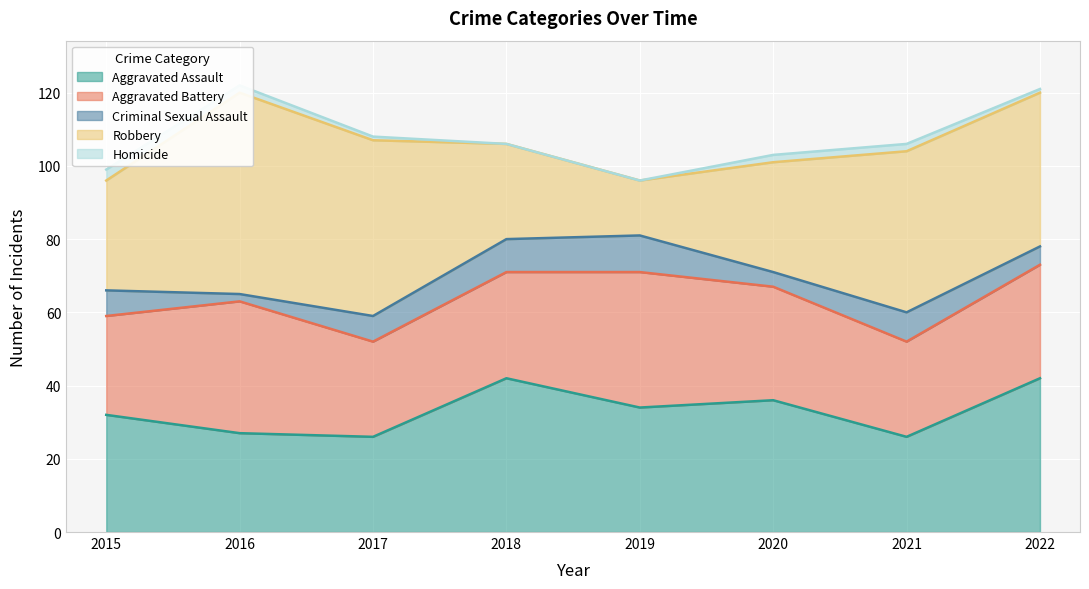

Count the Criminal Sexual Assault values in the range 5 to 9.

5